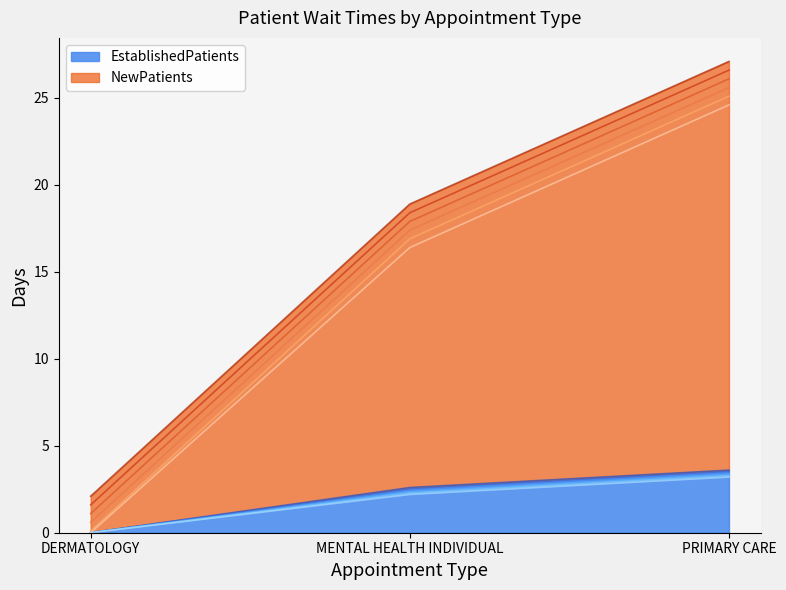

List the labels in order of EstablishedPatients value, smallest first.

DERMATOLOGY, MENTAL HEALTH INDIVIDUAL, PRIMARY CARE